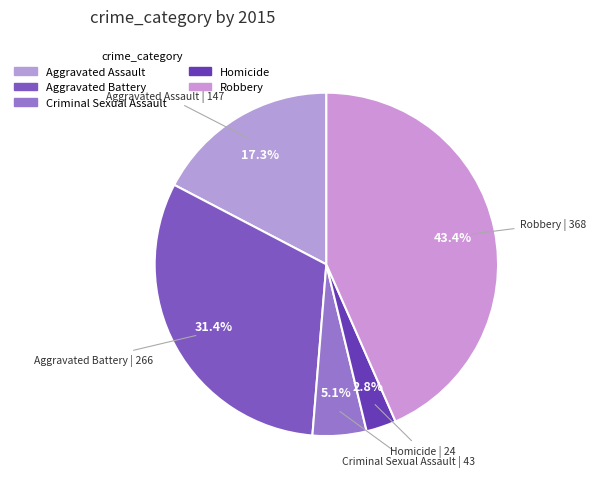

To the nearest percent, what is the combined percentage of Aggravated Assault and Criminal Sexual Assault?

22%